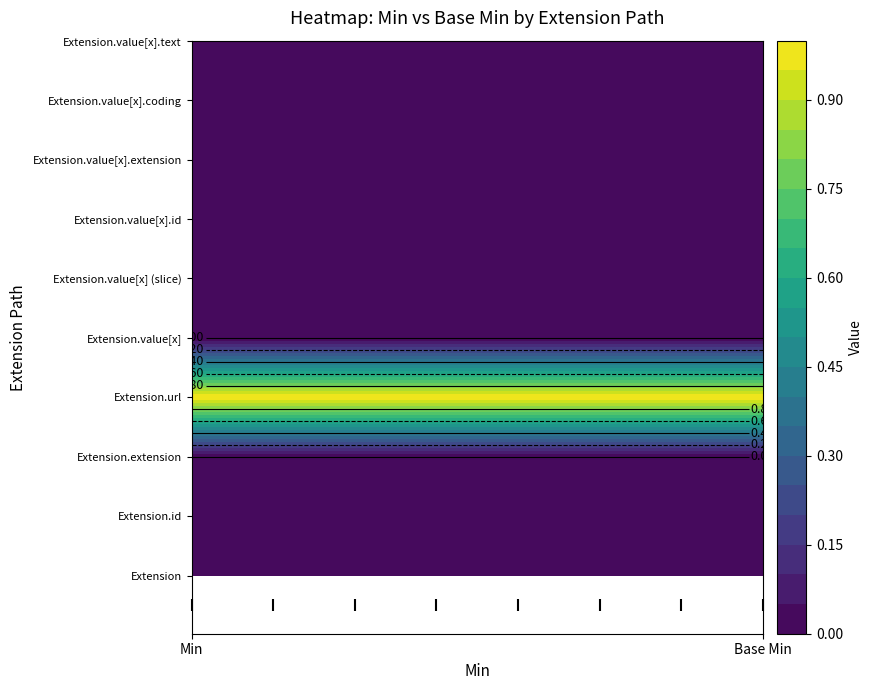

List the series in order of their peak value, highest first.

Extension.url, Extension, Extension.id, Extension.extension, Extension.value[x], Extension.value[x] (slice), Extension.value[x].id, Extension.value[x].extension, Extension.value[x].coding, Extension.value[x].text